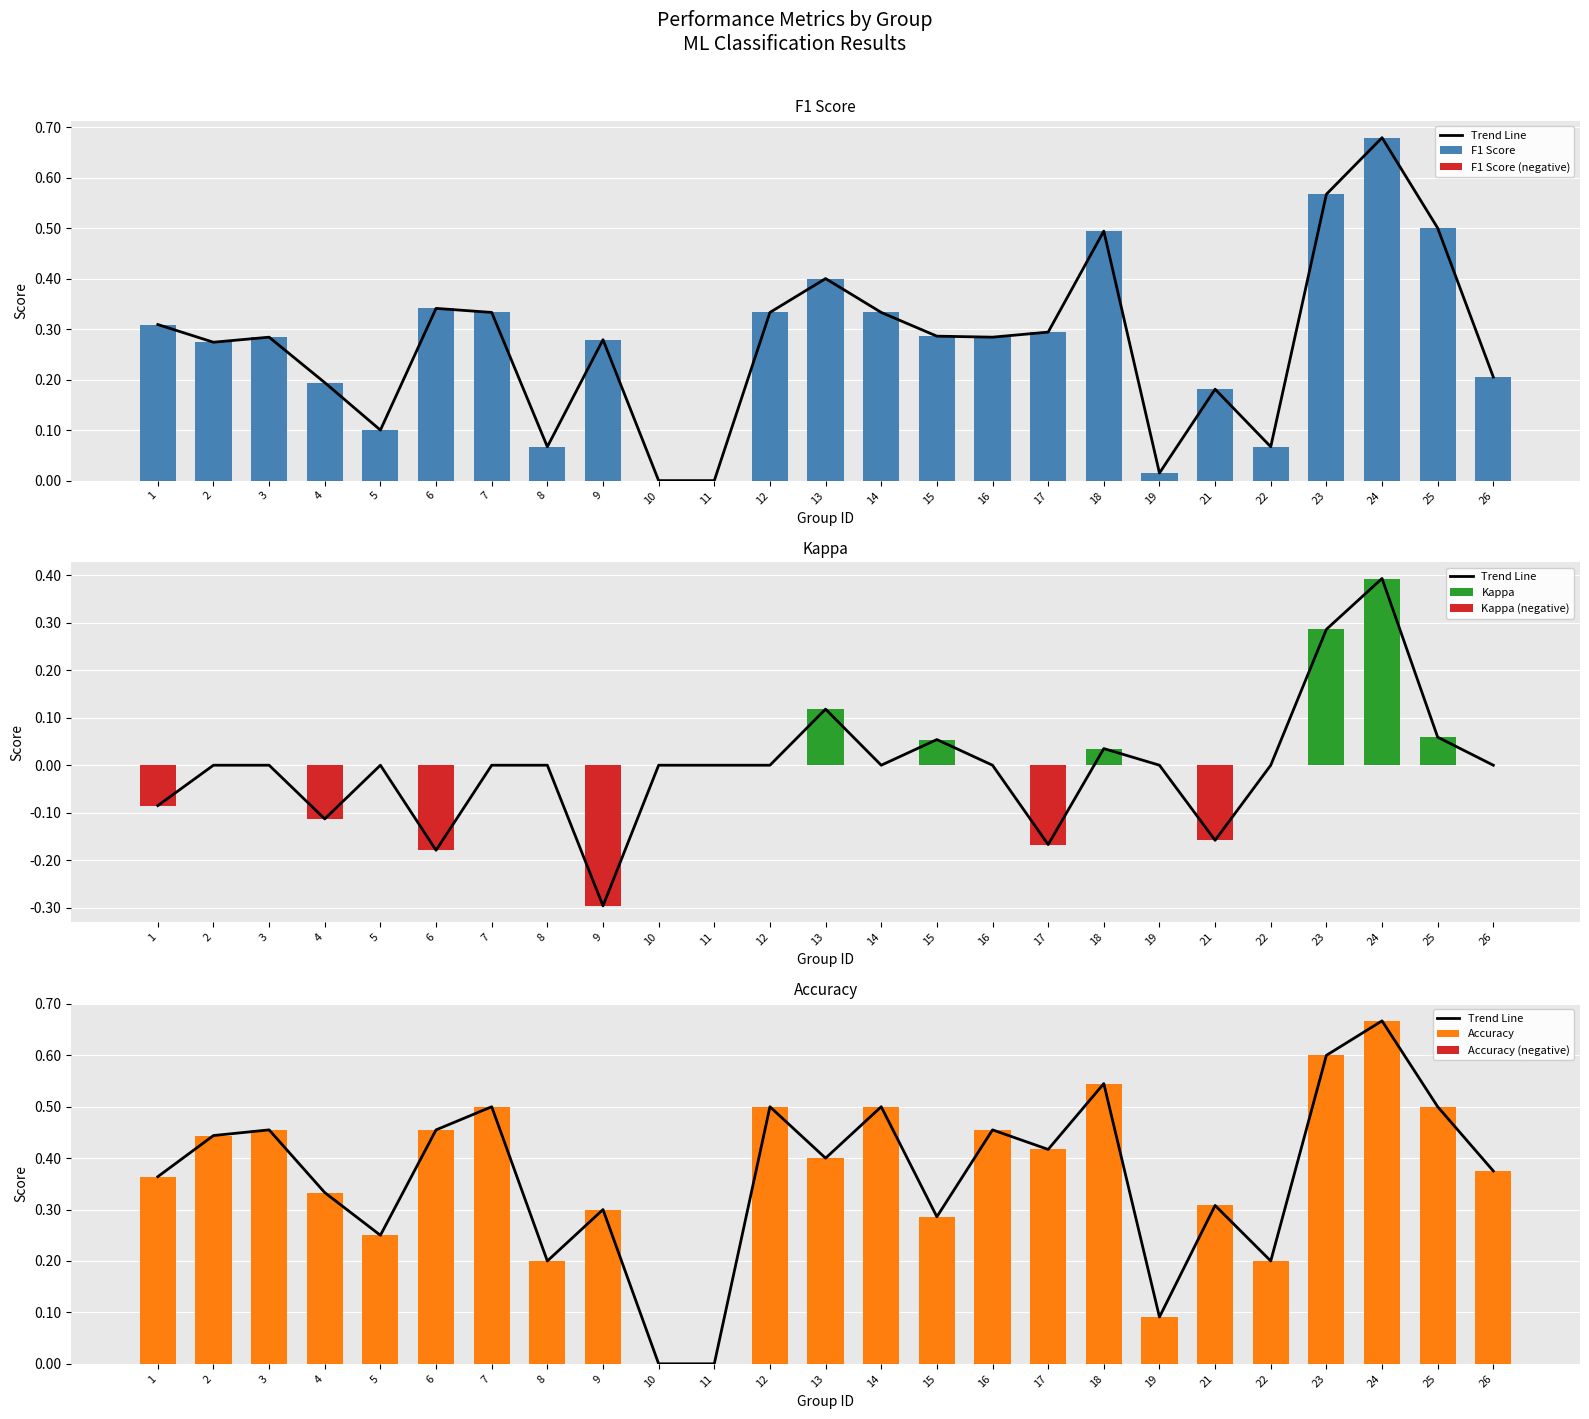

Which label corresponds to the smallest value in the chart?

9